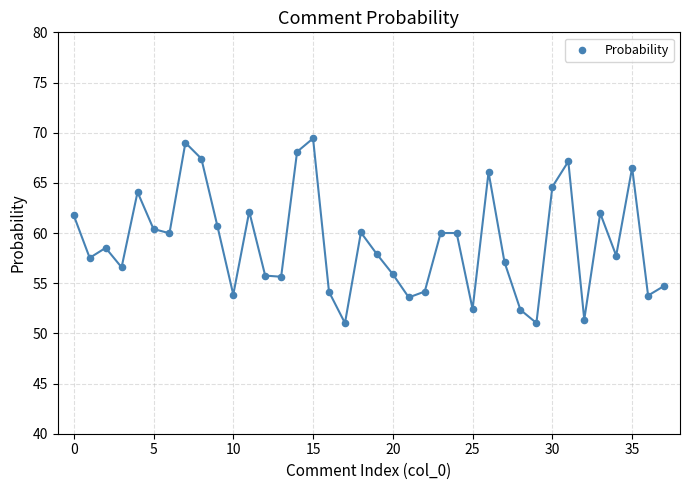

What is the range of Y values (max minus min)?

18.4